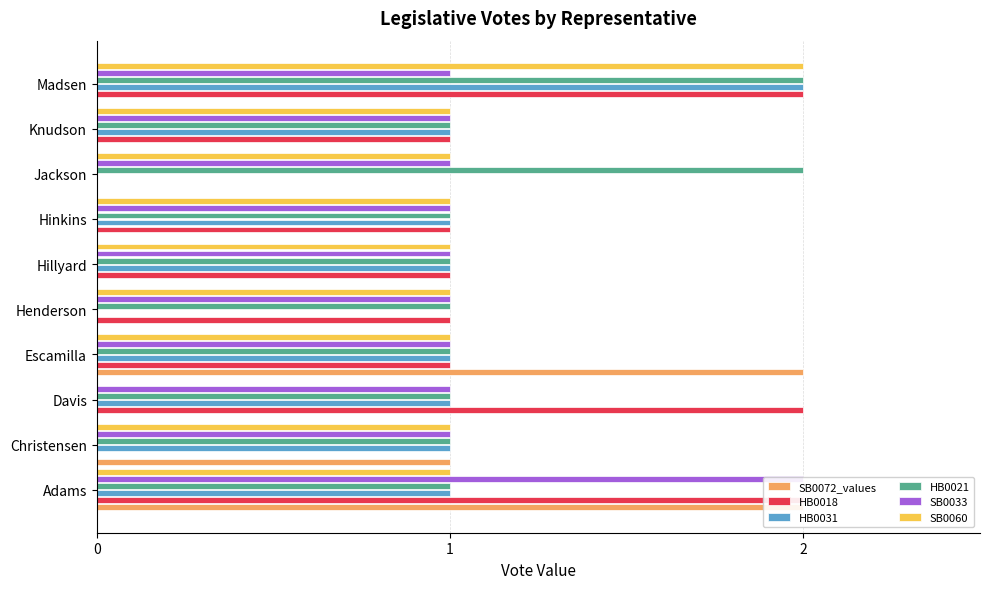

Count the SB0033 values in the range 1 to 2.

10